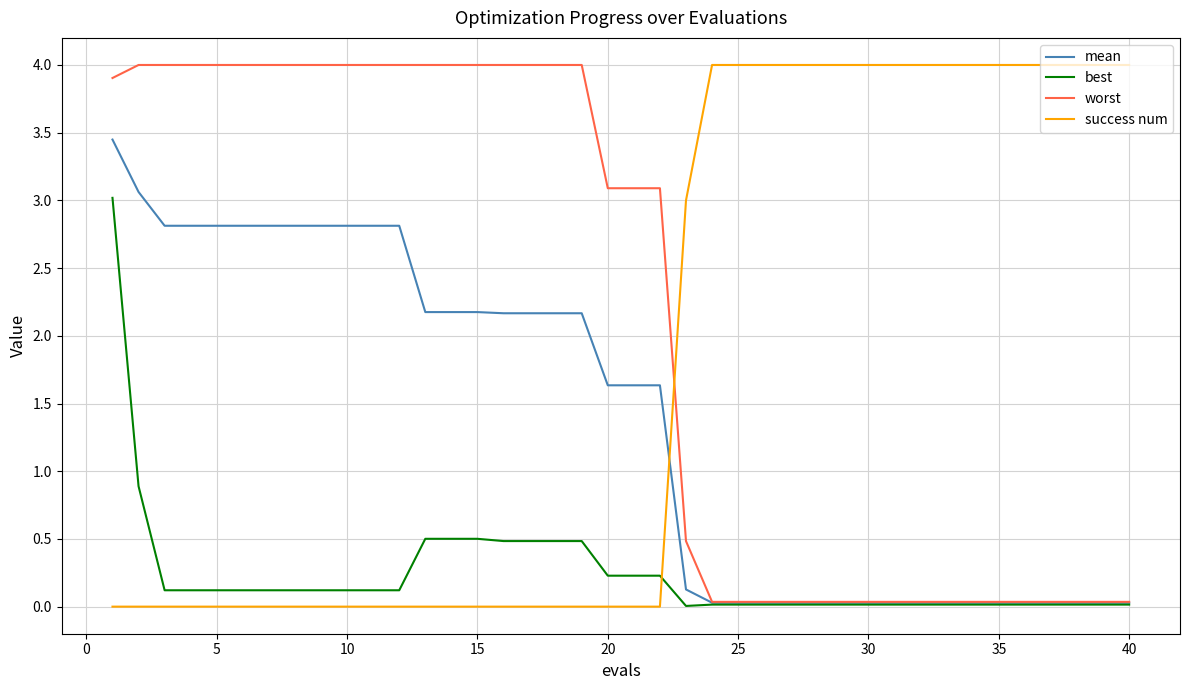

Rank the series by their average value, from lowest to highest.

best, mean, success num, worst